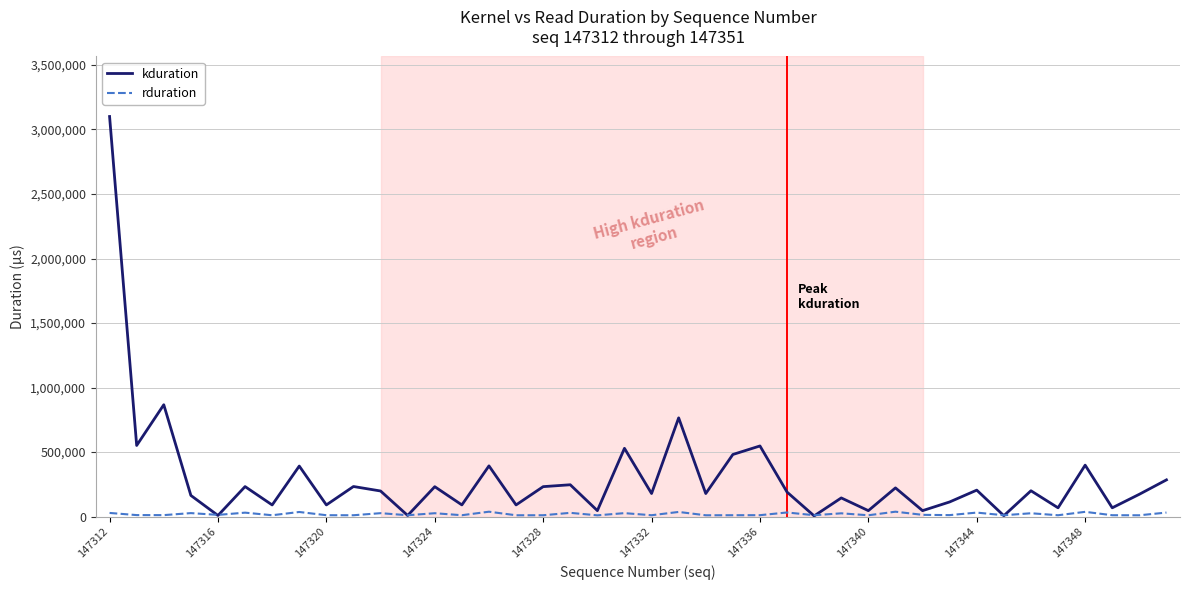

Which series has the largest total across all categories?

kduration